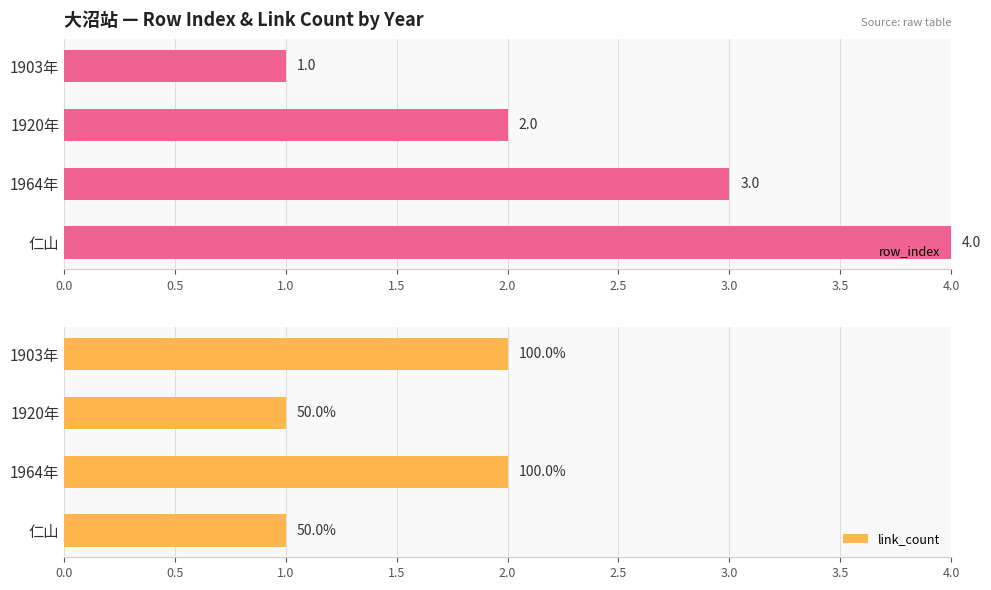

Where is row_index nearest to the value 2?

1920年